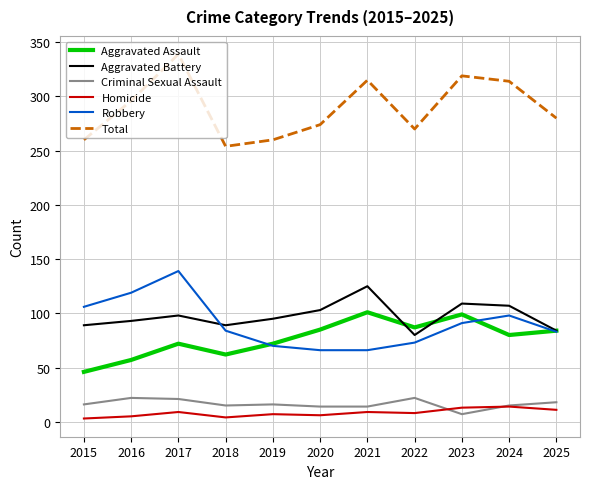

Which series changed the most between 2019 and 2023?

Total